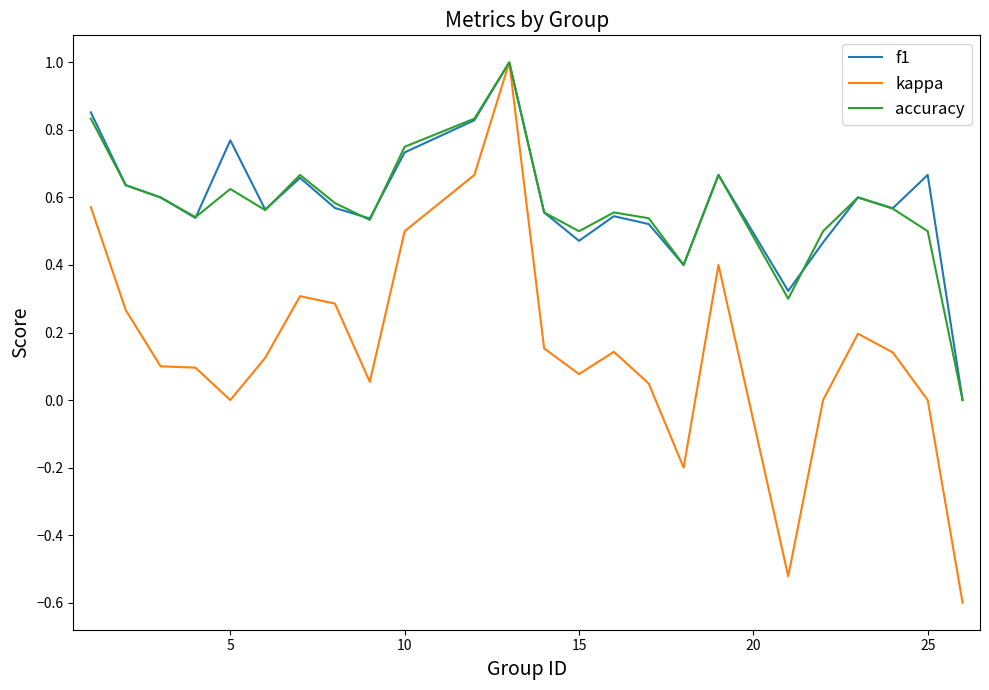

True or false: accuracy and f1 intersect in this chart.

True